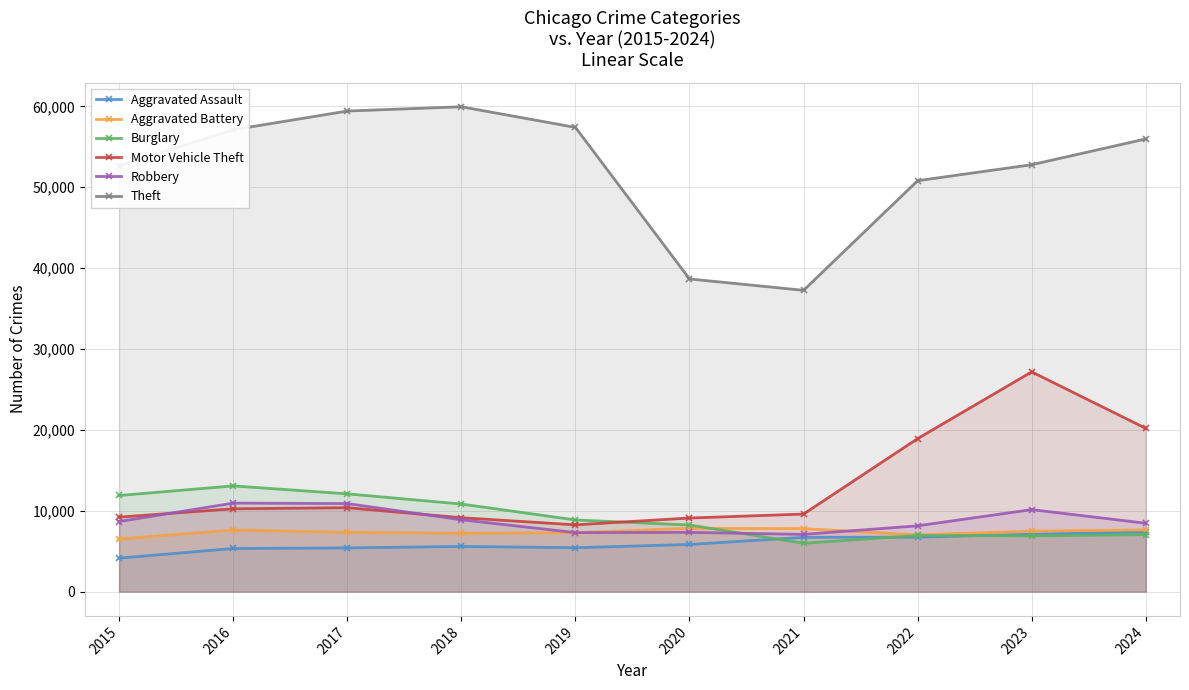

True or false: Burglary and Aggravated Battery intersect in this chart.

True